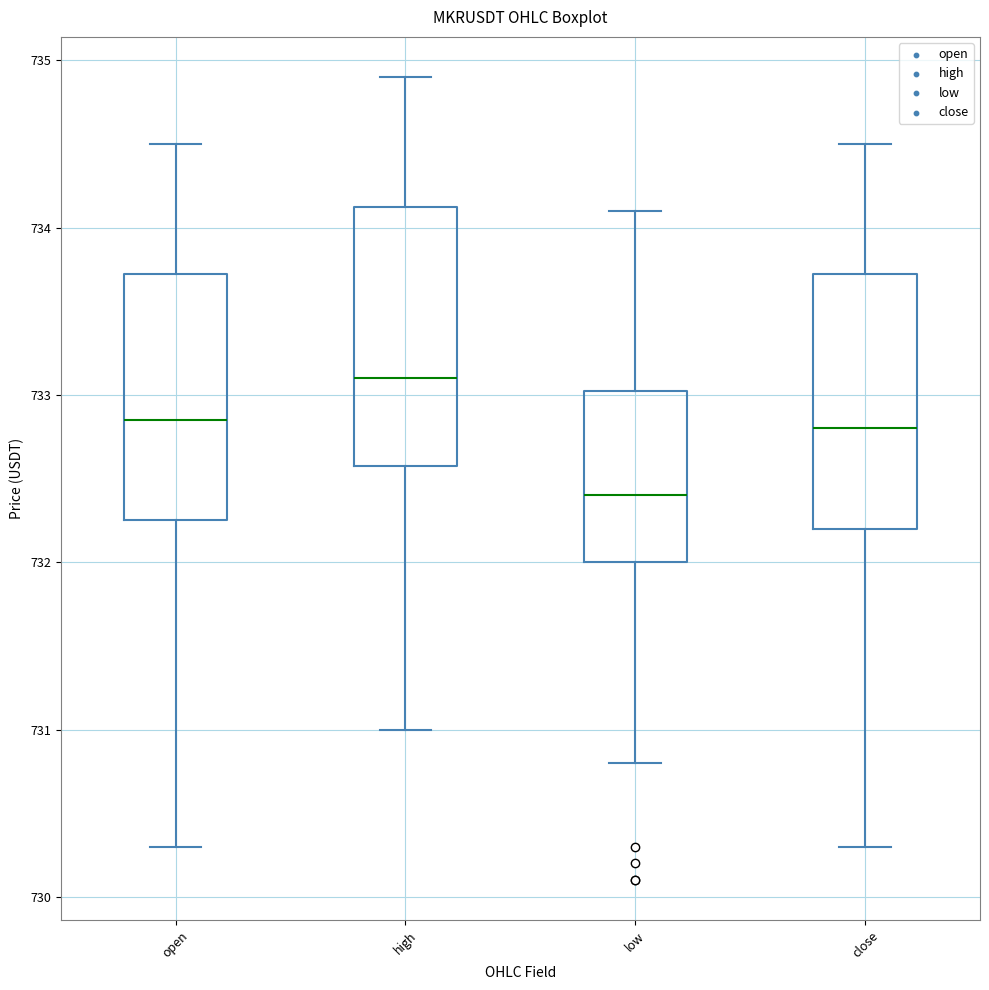

Where does the upper whisker of the box for low end on the y-axis? The values are not printed on the chart, so give them approximately, as read against the axis.

734.1